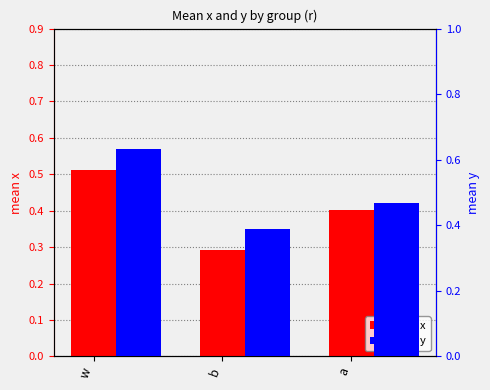

What is the average value of the mean y series?

0.5